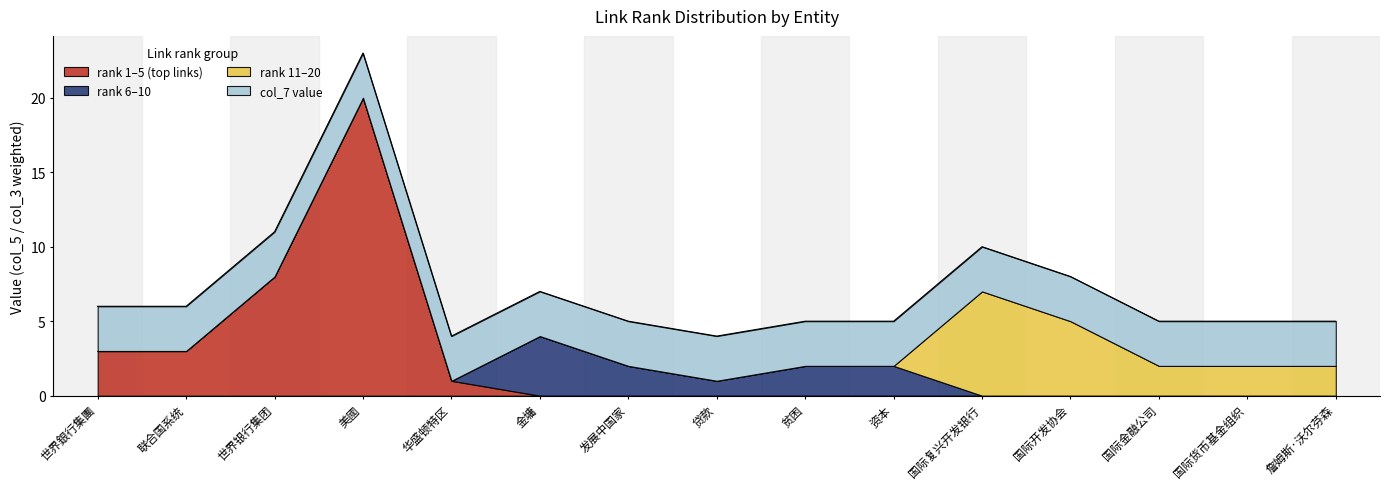

Between 美國 and 贷款, which series saw the biggest shift?

rank_1_to_5